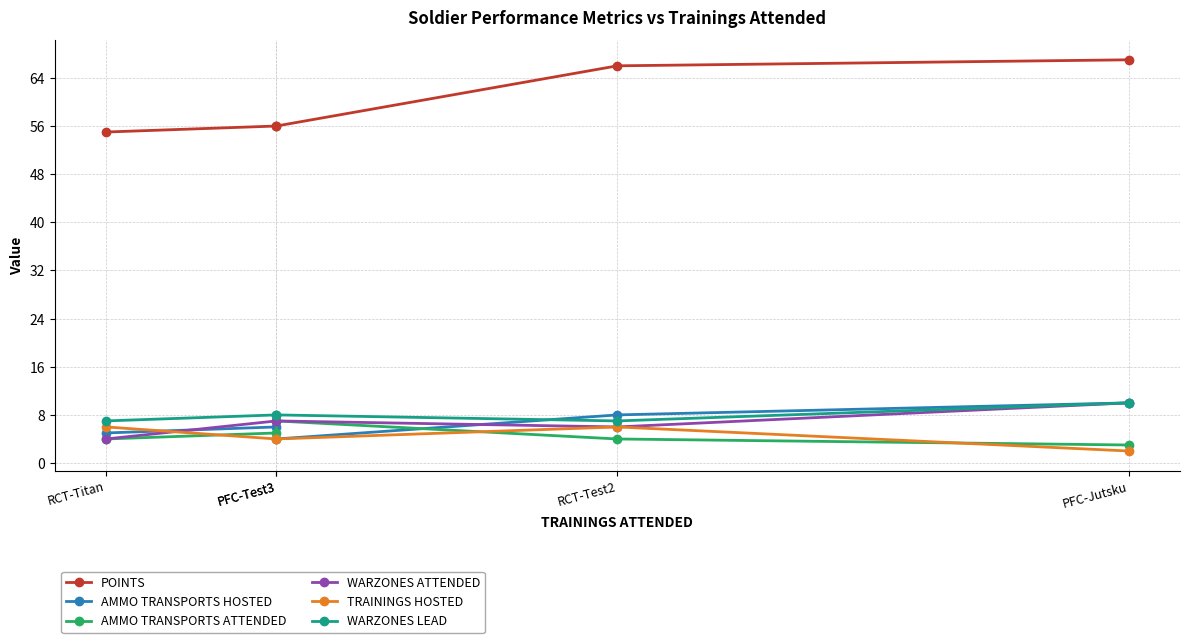

What is the smallest value displayed?

2